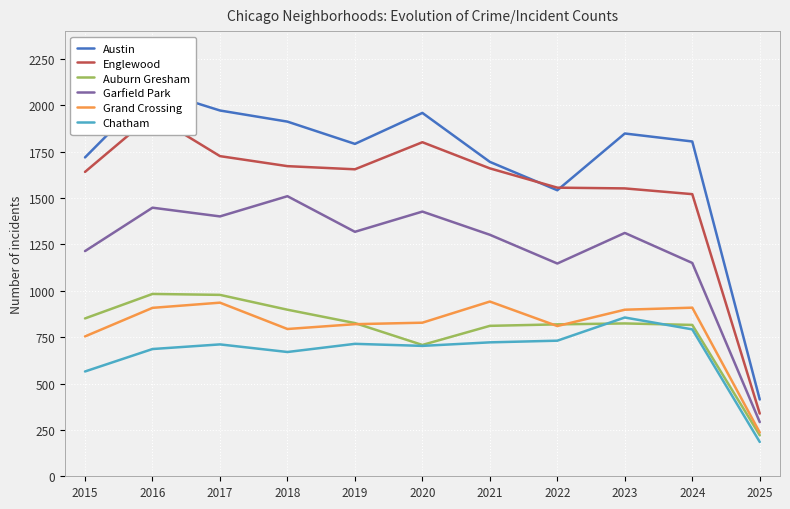

Where is the first local maximum for Chatham?

2017